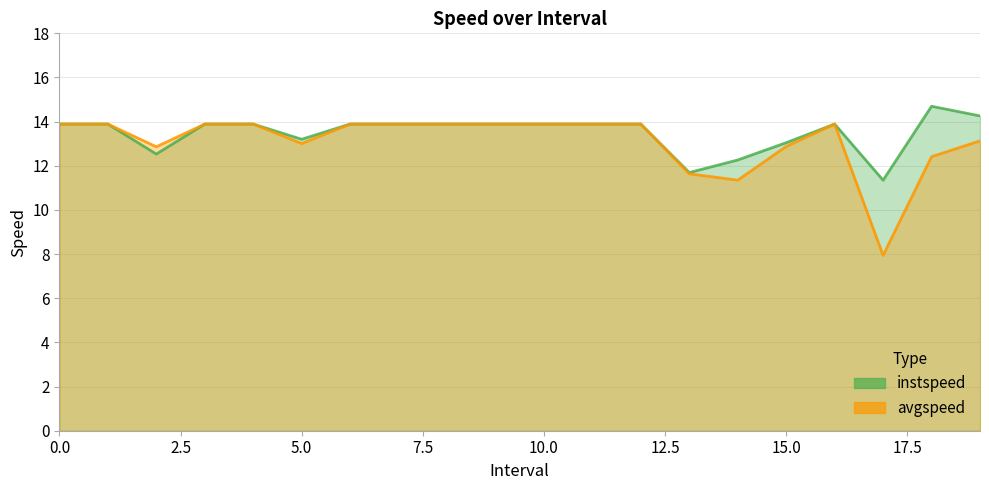

How many series are shown in this chart?

2